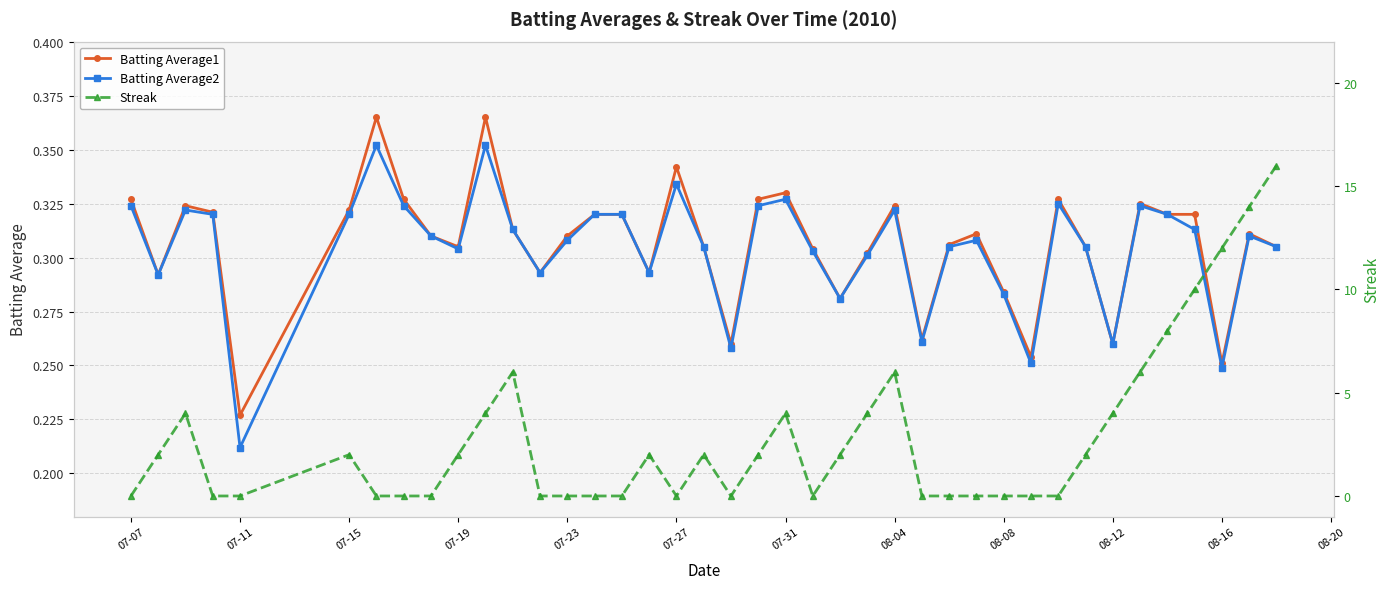

How many Batting Average1 values are between 0 and 1?

40